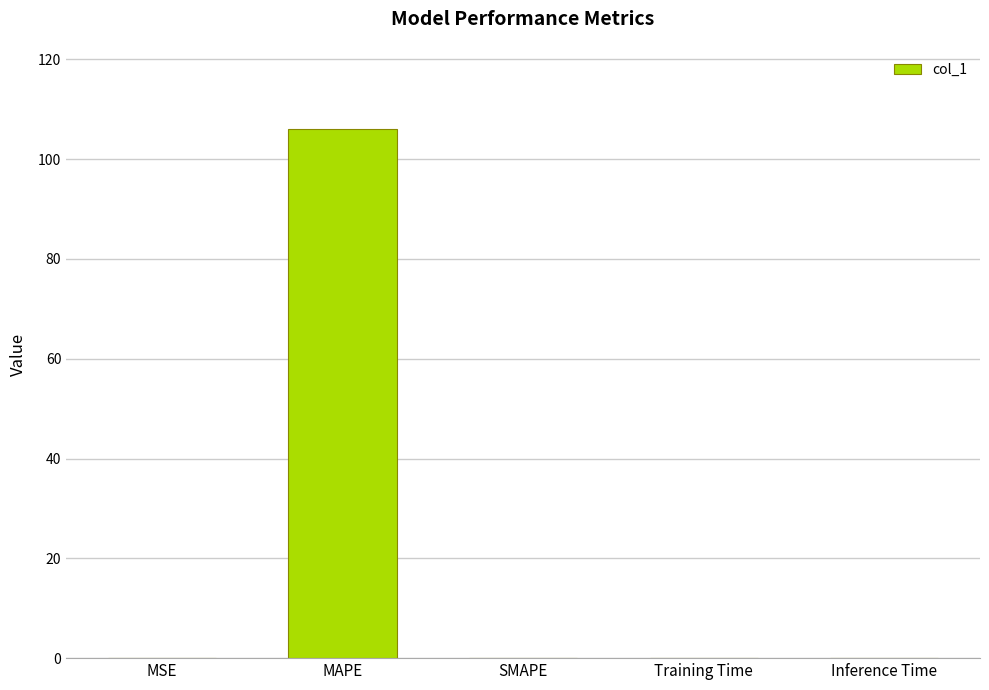

Is it true that the value at SMAPE is 61.7?

False